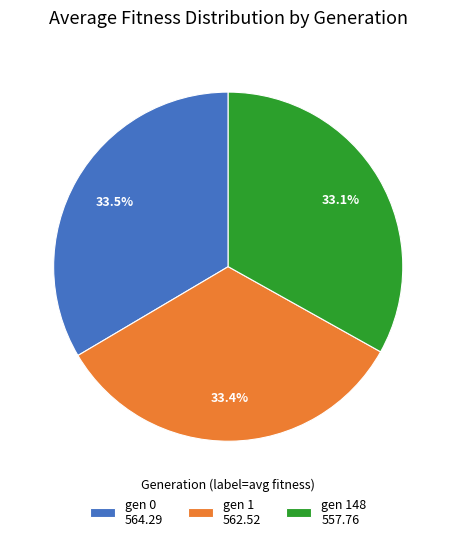

Does gen 1 562.52 account for over 50% of the chart?

No